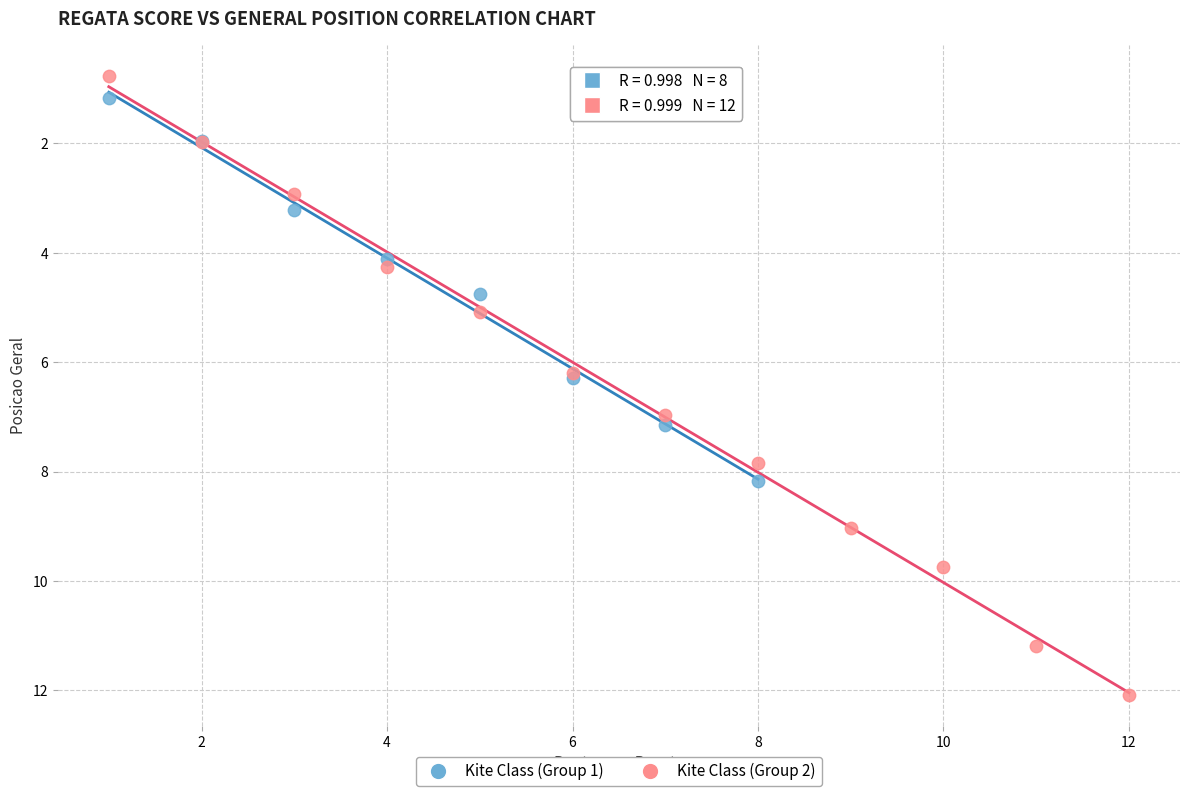

Which series reaches the minimum Y coordinate?

Kite Class (Group 2)